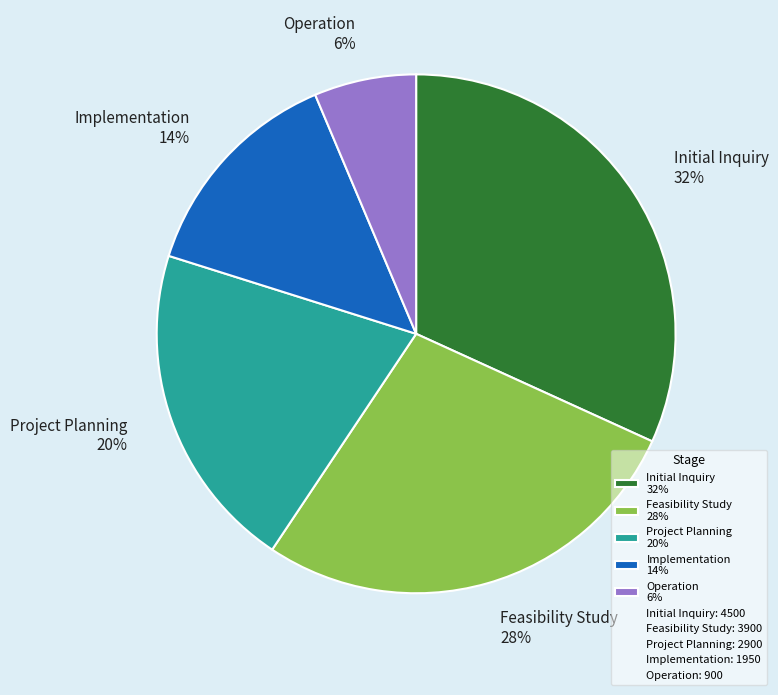

Approximately how many times larger is the value at Implementation compared to Project Planning?

0.7